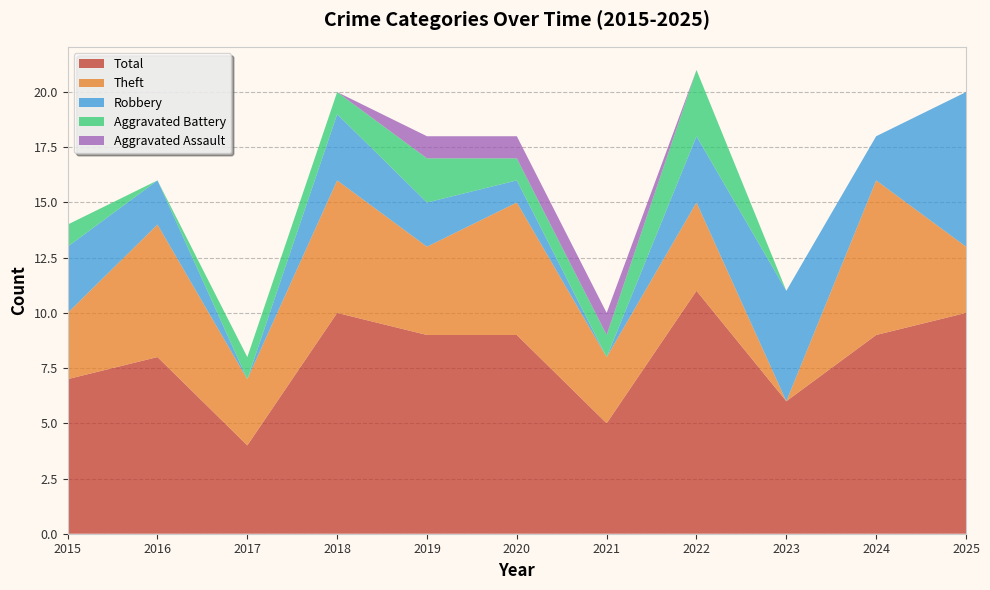

Reading left to right, what are all the values shown in this chart?

Robbery: 3	2	0	3	2	1	0	3	5	2	7
Theft: 3	6	3	6	4	6	3	4	0	7	3
Aggravated Battery: 1	0	1	1	2	1	1	3	0	0	0
Aggravated Assault: 0	0	0	0	1	1	1	0	0	0	0
Total: 7	8	4	10	9	9	5	11	6	9	10